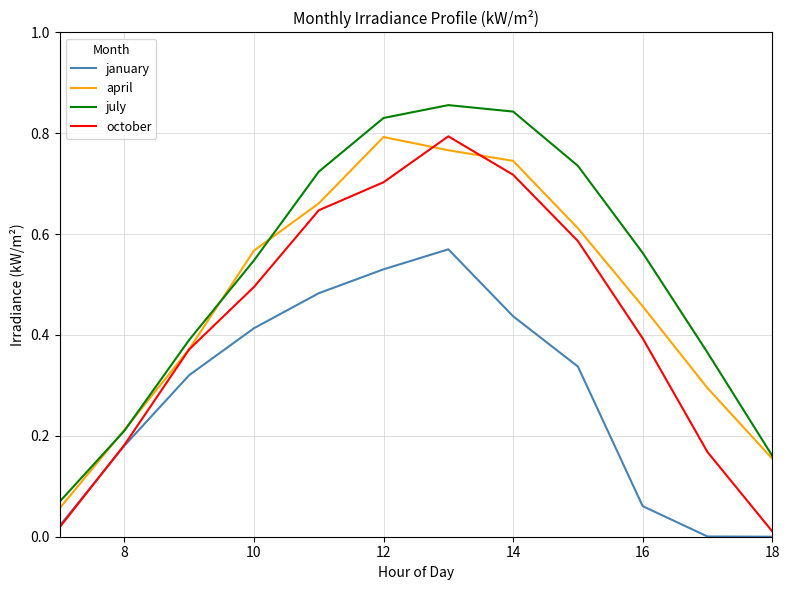

How many lines are shown in the chart?

4